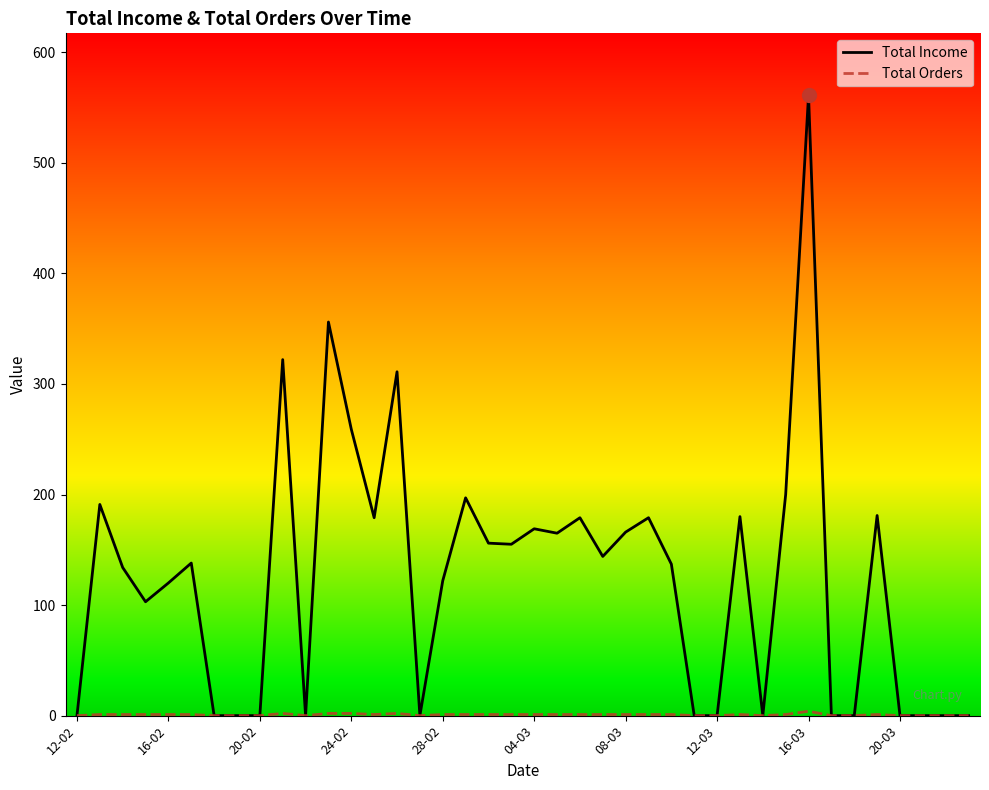

Which series has the largest range (max minus min)?

Total Income